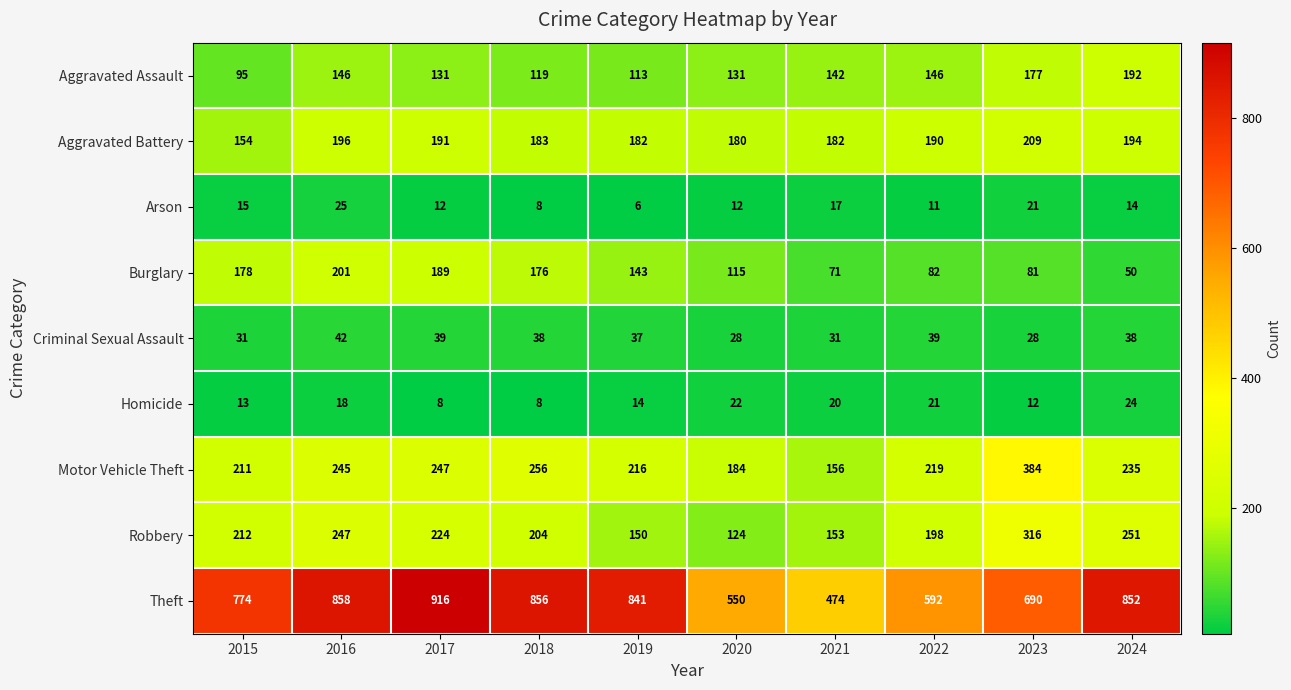

Which category has the highest value across all series?

2017